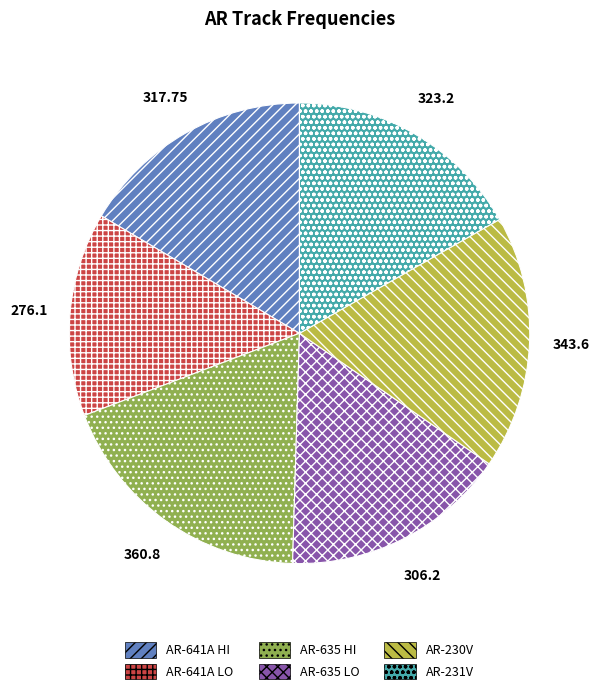

How many segments does this pie chart have?

6